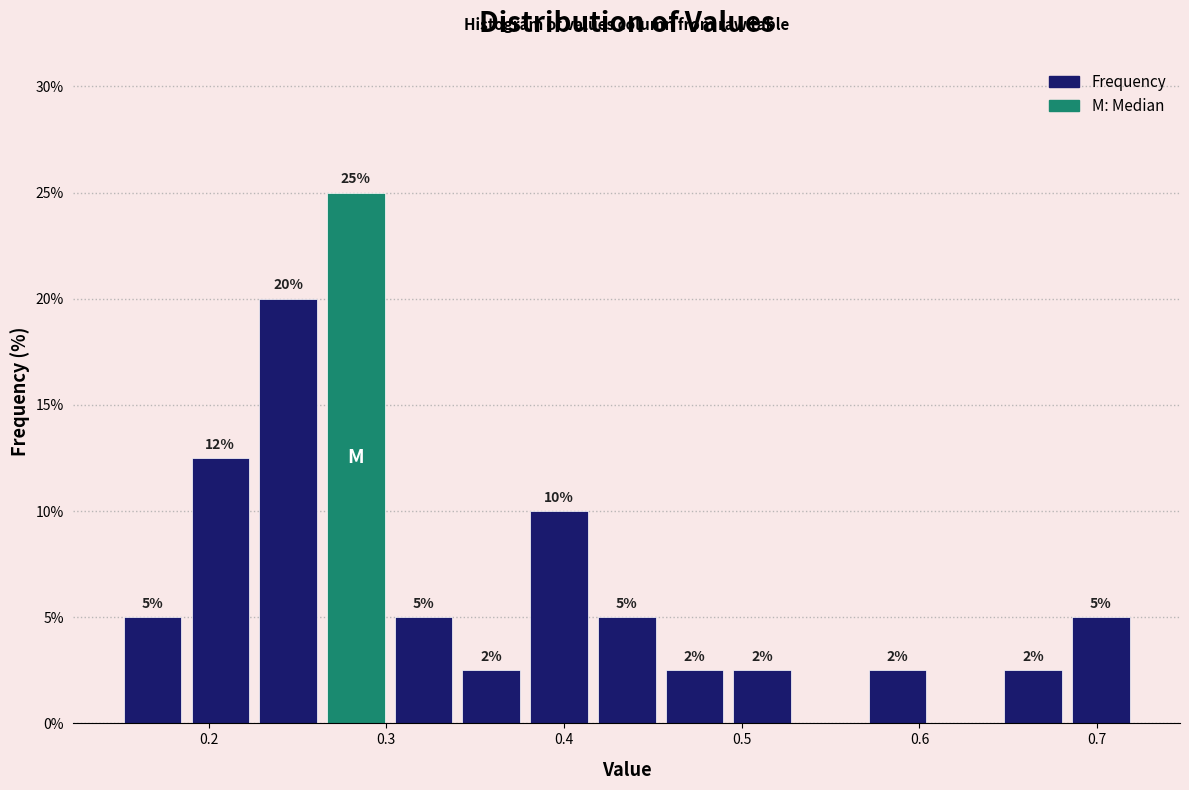

Read against the x-axis, roughly where is the centre of the tallest bar?

0.28